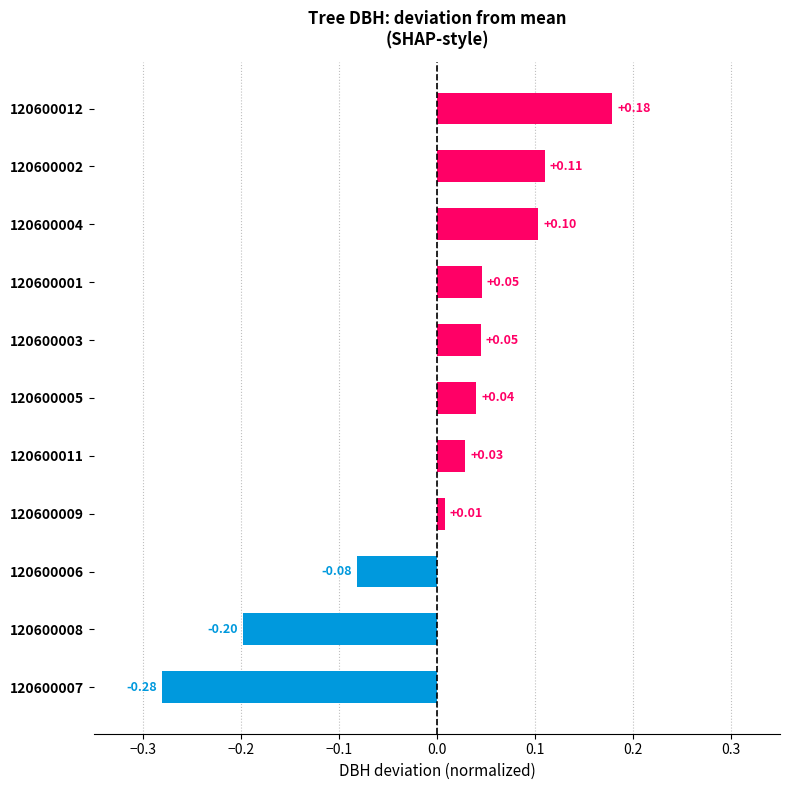

How many values are above zero?

8